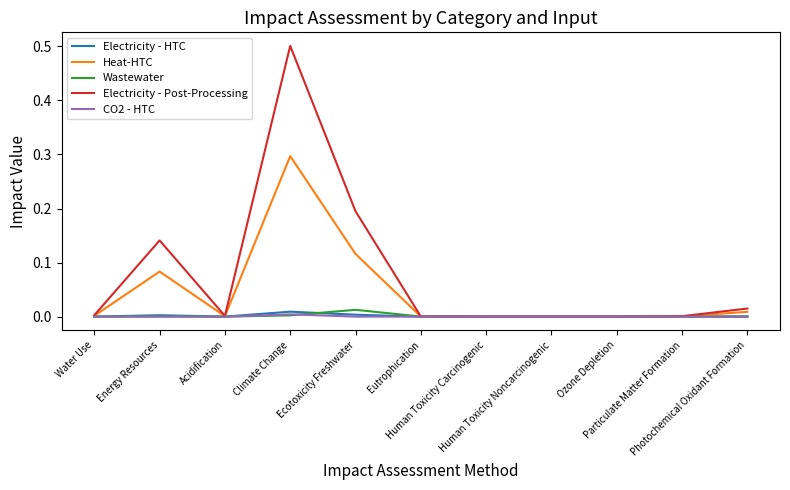

Which series has the widest spread of values?

Electricity - Post-Processing